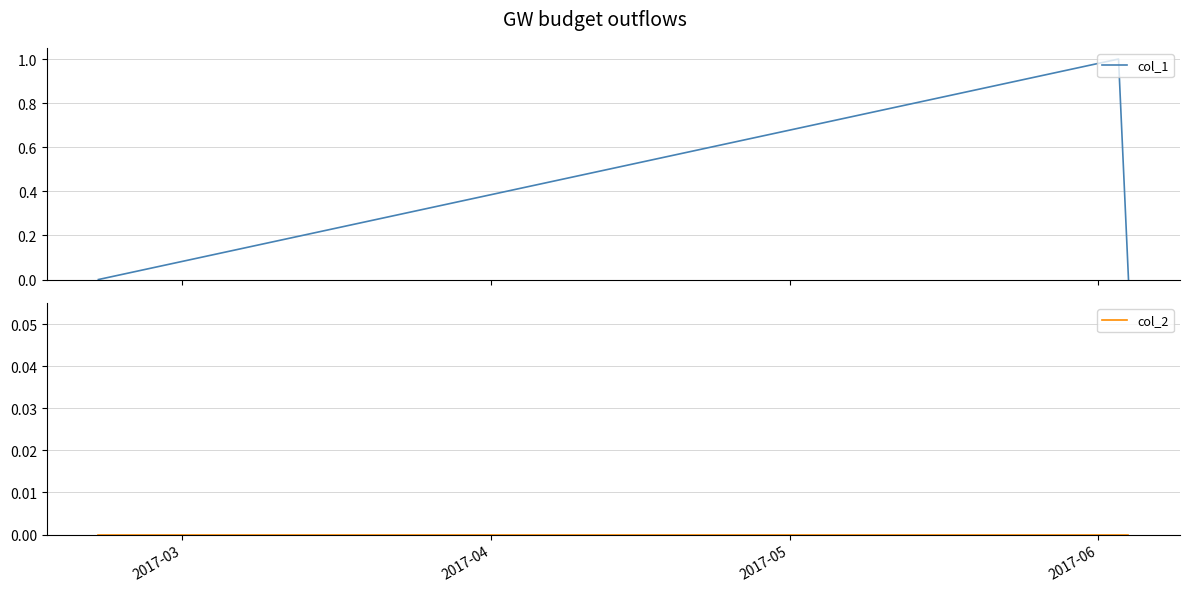

How many positive values does the col_1 series have?

1